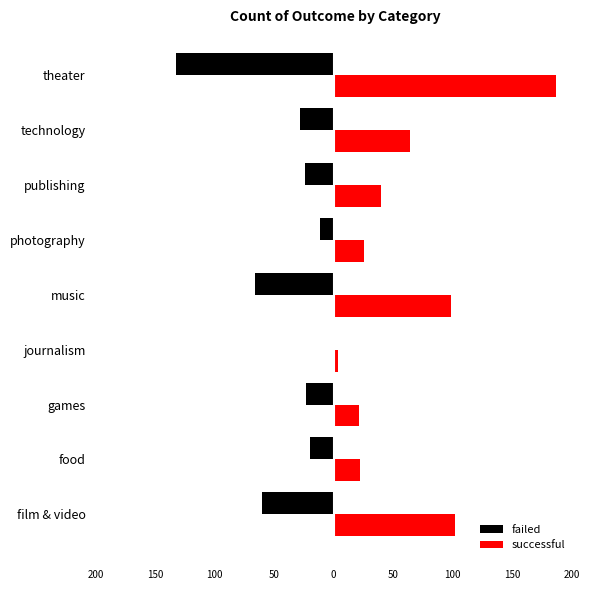

What are all the series names shown in the legend?

failed, successful